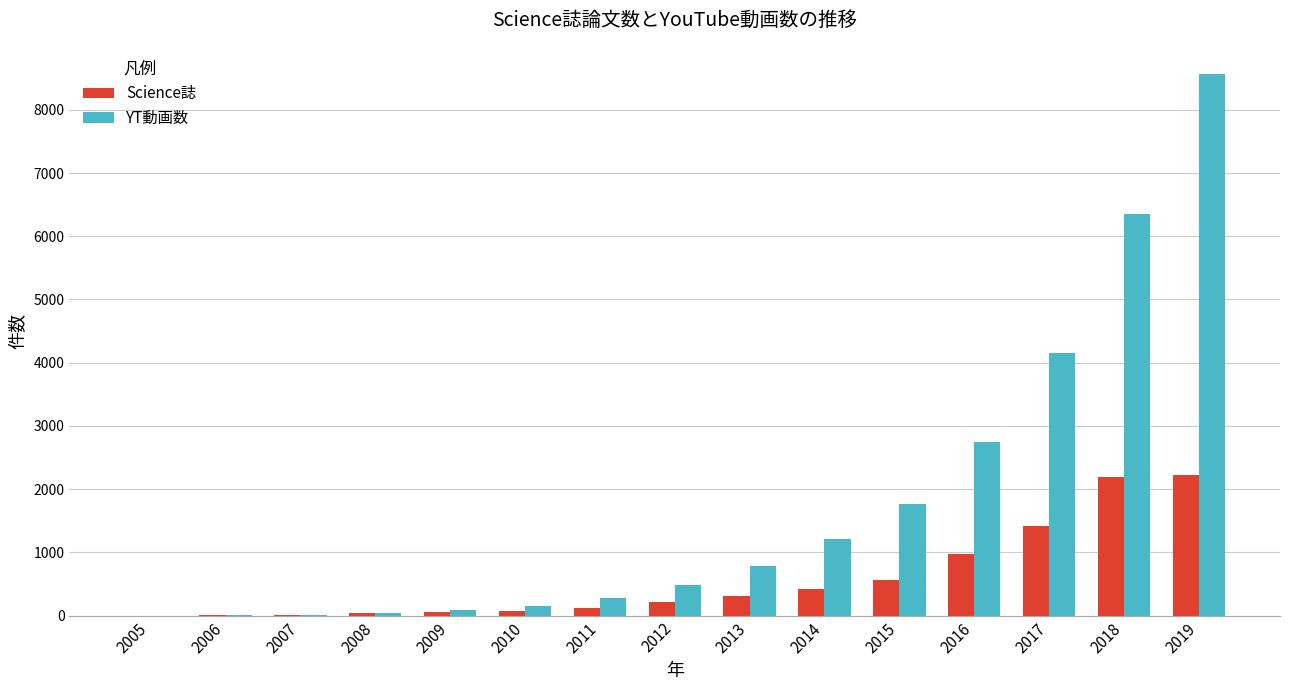

What is the highest value of the Science誌 series?

2223